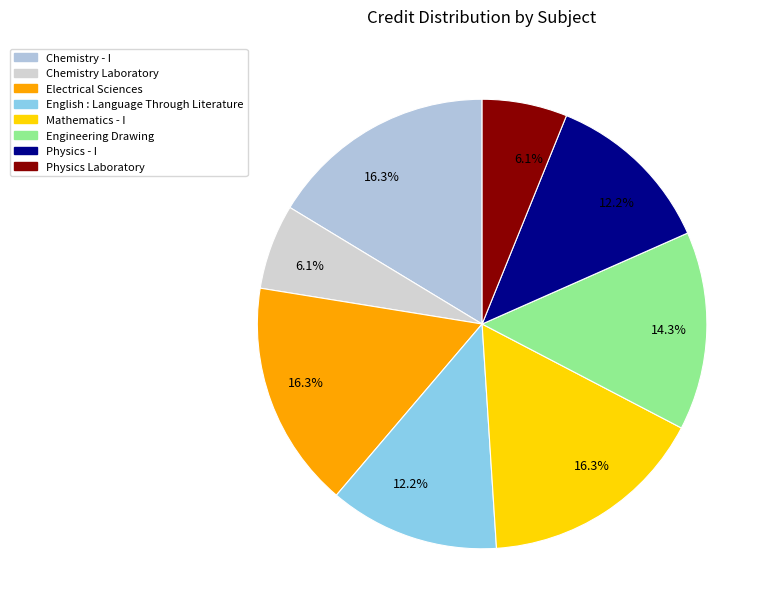

Does any single category account for the majority?

No